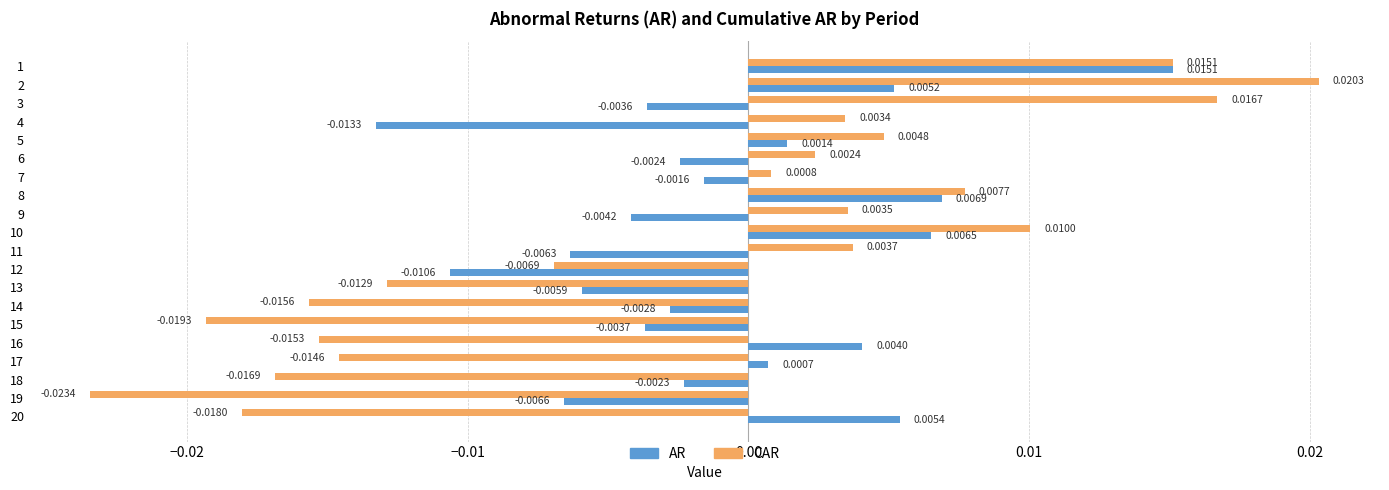

At how many categories does at least one series exceed 0?

14